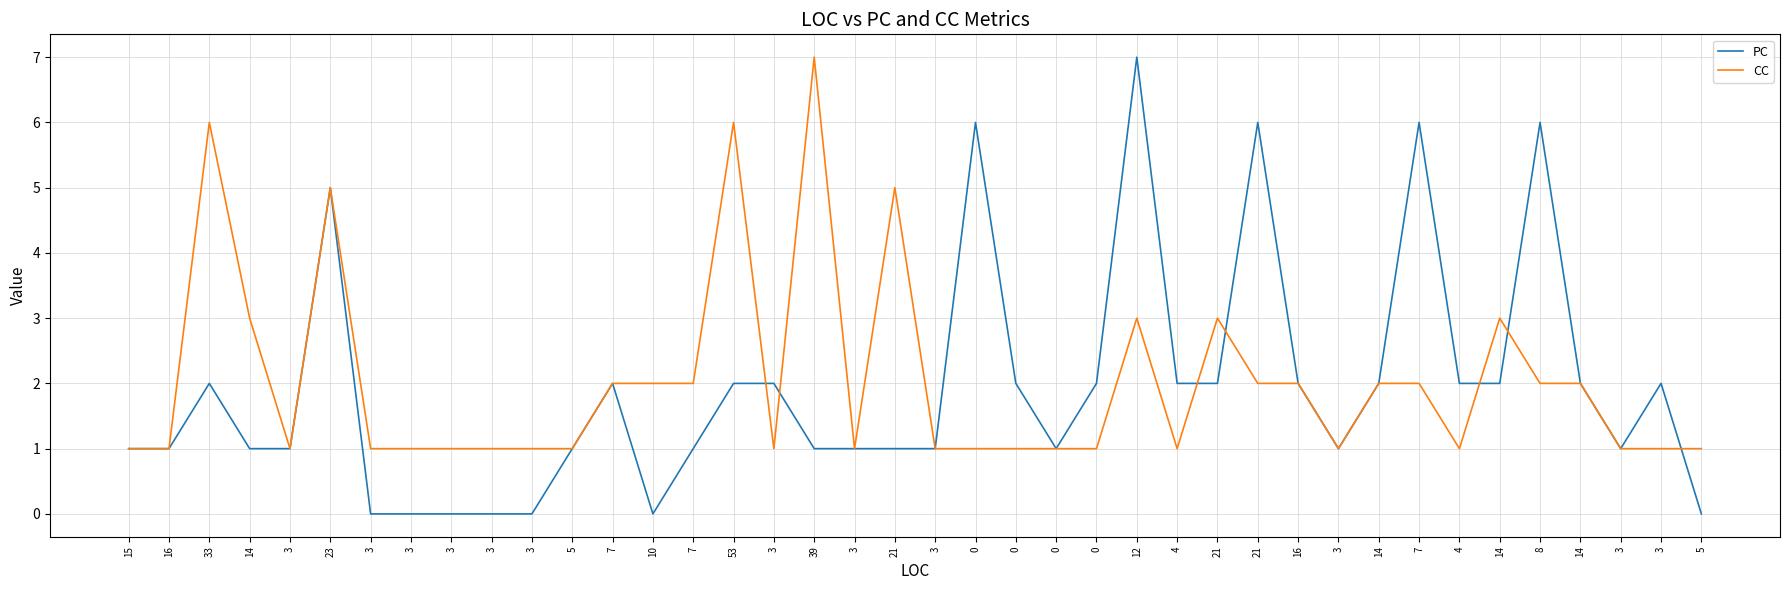

How many times do PC and CC cross each other?

7